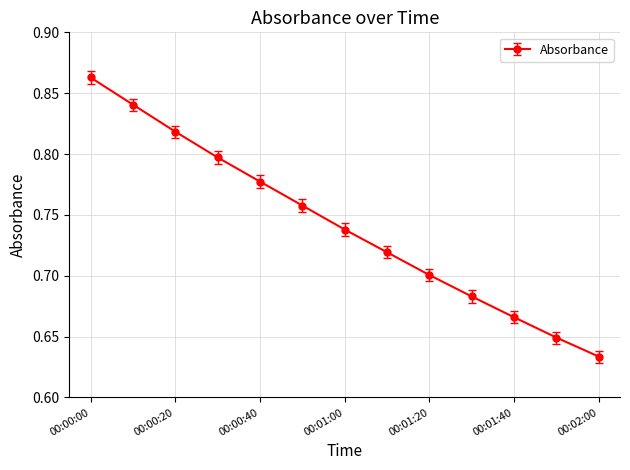

True or false: the data has more than 1 interior local peaks.

False